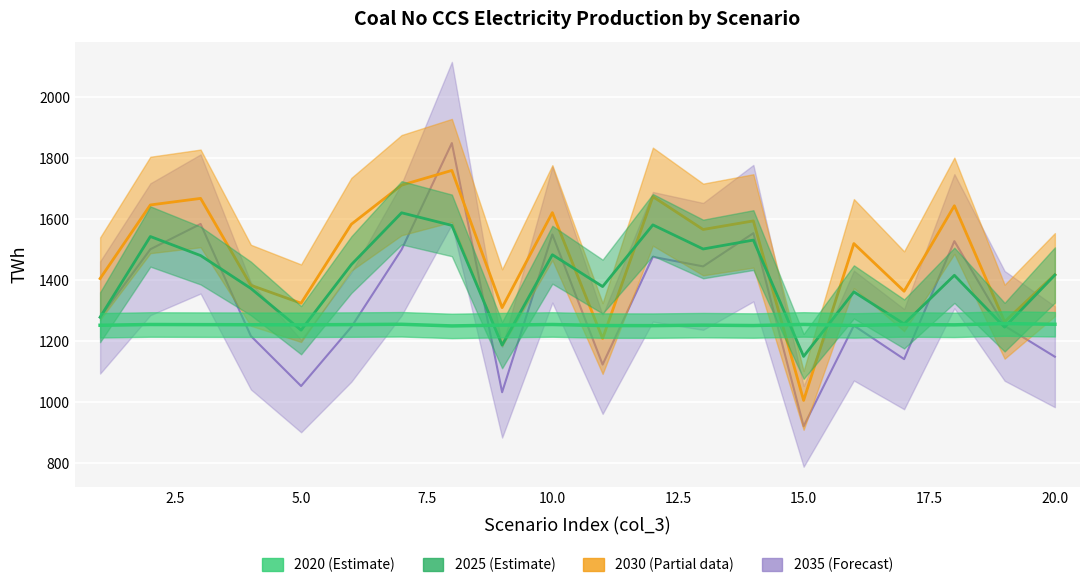

The value of 2020 at 16 is 2243.2. True or false?

False